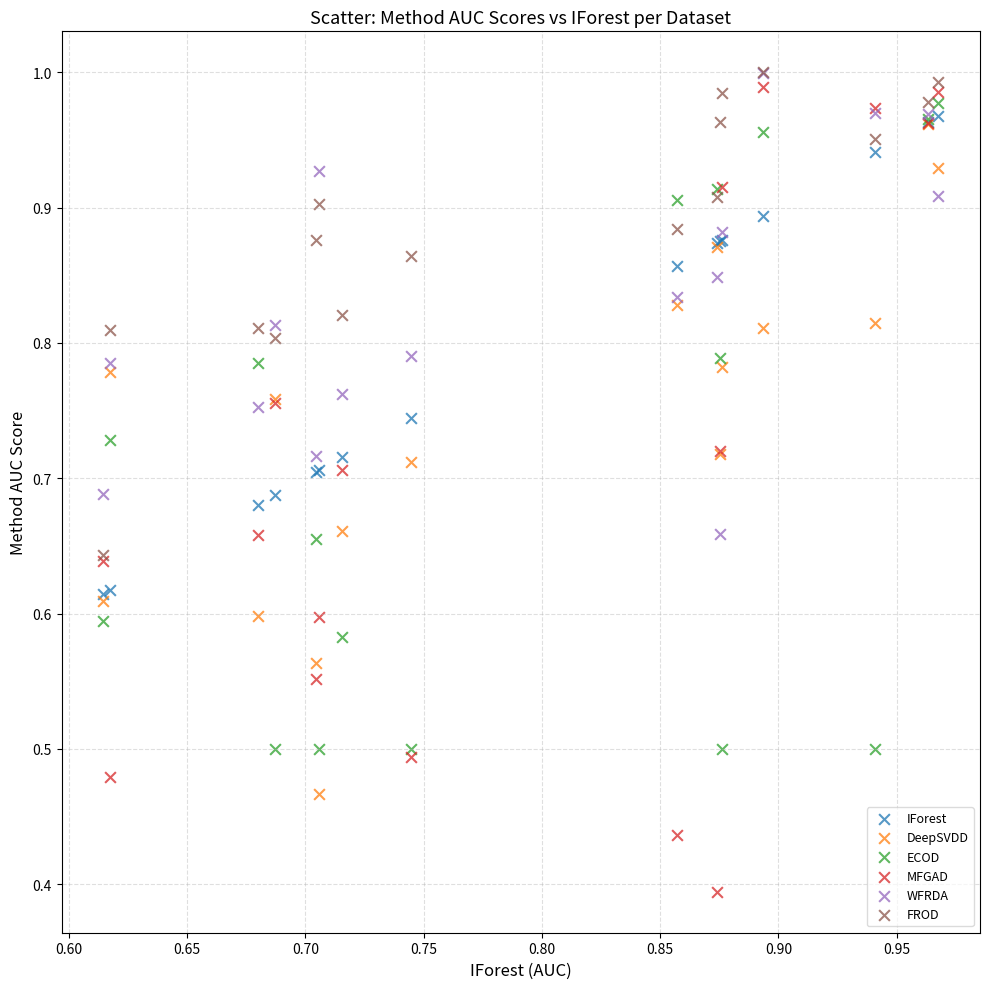

What are all the series names shown in the legend?

IForest, DeepSVDD, ECOD, MFGAD, WFRDA, FROD